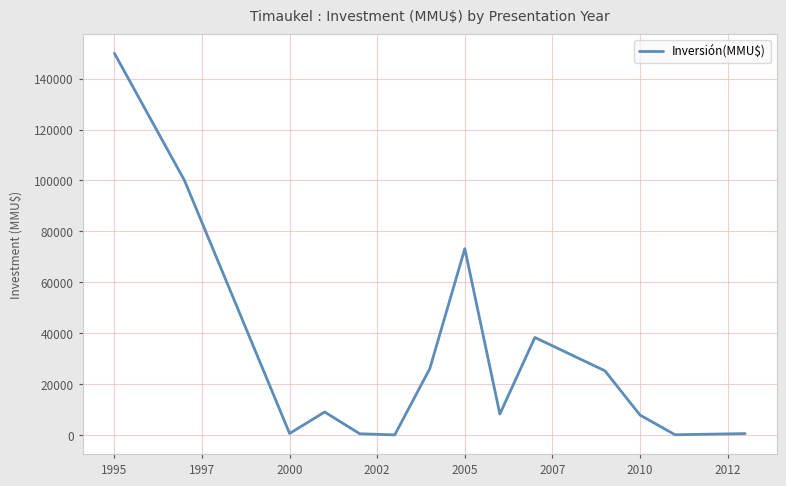

How many lines are shown in the chart?

1